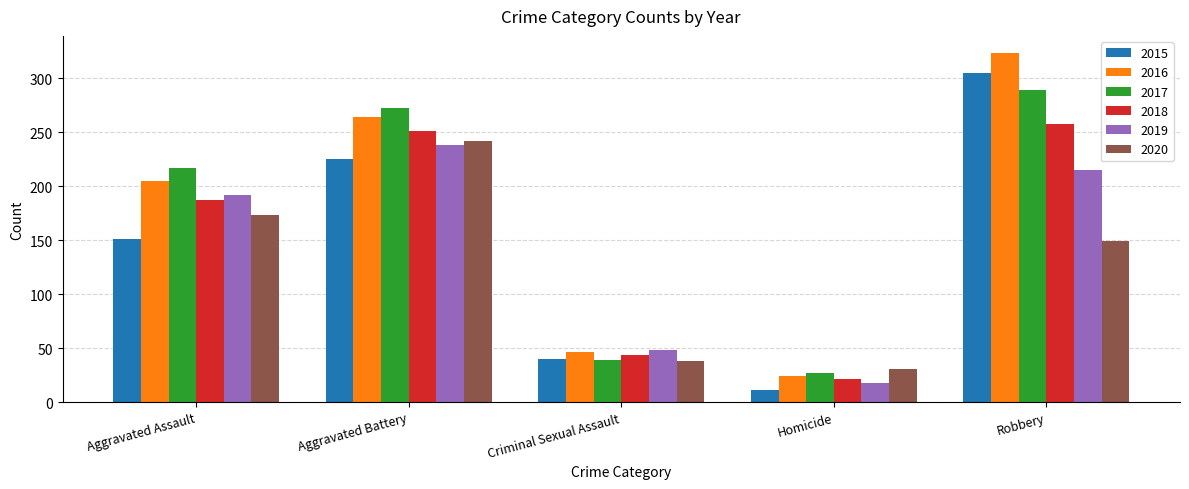

What position from the left is Criminal Sexual Assault?

3